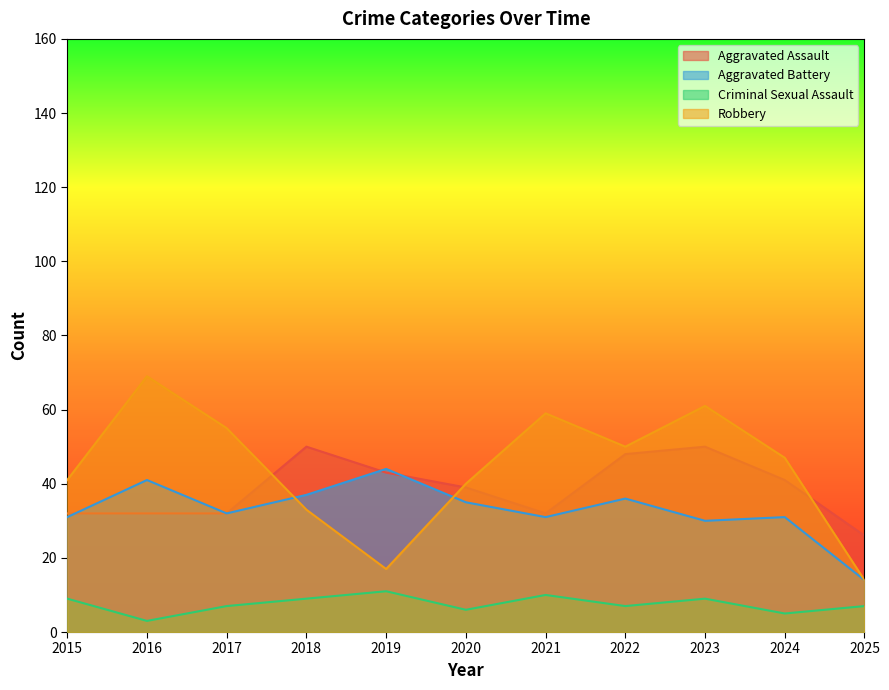

List the labels in order of Aggravated Assault value, largest first.

2018, 2023, 2022, 2019, 2024, 2020, 2015, 2016, 2017, 2021, 2025